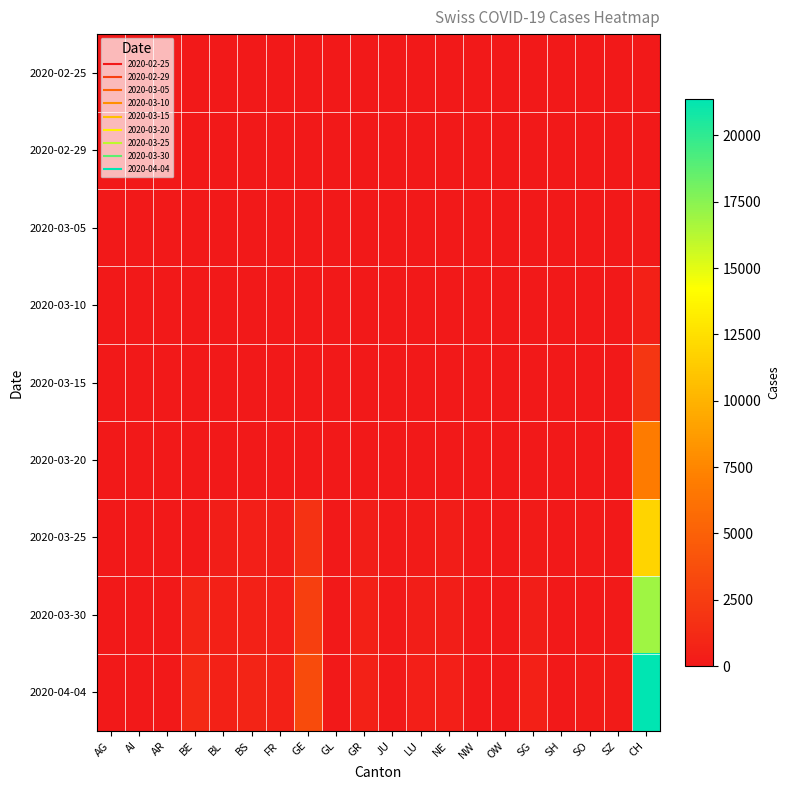

Reading left to right, transcribe all the data shown in this chart.

2020-02-25: AG=0	AI=0	AR=0	BE=0	BL=0	BS=0	FR=0	GE=0	GL=0	GR=0	JU=0	LU=0	NE=0	NW=0	OW=0	SG=0	SH=0	SO=0	SZ=0	CH=0
2020-02-29: AG=0	AI=0	AR=0	BE=0	BL=0	BS=0	FR=0	GE=0	GL=0	GR=0	JU=0	LU=0	NE=0	NW=0	OW=0	SG=0	SH=0	SO=0	SZ=0	CH=20
2020-03-05: AG=0	AI=0	AR=0	BE=0	BL=0	BS=0	FR=0	GE=0	GL=0	GR=0	JU=0	LU=0	NE=0	NW=0	OW=0	SG=0	SH=0	SO=0	SZ=0	CH=117
2020-03-10: AG=0	AI=0	AR=0	BE=0	BL=0	BS=0	FR=0	GE=0	GL=0	GR=0	JU=0	LU=0	NE=0	NW=0	OW=0	SG=0	SH=0	SO=0	SZ=0	CH=533
2020-03-15: AG=0	AI=0	AR=0	BE=0	BL=0	BS=0	FR=0	GE=0	GL=0	GR=0	JU=0	LU=0	NE=0	NW=0	OW=0	SG=0	SH=0	SO=0	SZ=0	CH=2021
2020-03-20: AG=0	AI=0	AR=0	BE=0	BL=0	BS=0	FR=0	GE=0	GL=0	GR=0	JU=0	LU=0	NE=0	NW=0	OW=0	SG=0	SH=0	SO=0	SZ=0	CH=6917
2020-03-25: AG=0	AI=0	AR=9	BE=34	BL=341	BS=462	FR=293	GE=1757	GL=40	GR=393	JU=92	LU=228	NE=280	NW=44	OW=27	SG=228	SH=35	SO=129	SZ=0	CH=11892
2020-03-30: AG=0	AI=14	AR=50	BE=826	BL=539	BS=617	FR=477	GE=2673	GL=51	GR=535	JU=128	LU=351	NE=378	NW=63	OW=46	SG=389	SH=42	SO=0	SZ=135	CH=16874
2020-04-04: AG=0	AI=21	AR=66	BE=1106	BL=656	BS=767	FR=638	GE=3584	GL=61	GR=657	JU=154	LU=469	NE=452	NW=80	OW=0	SG=504	SH=47	SO=250	SZ=168	CH=21368